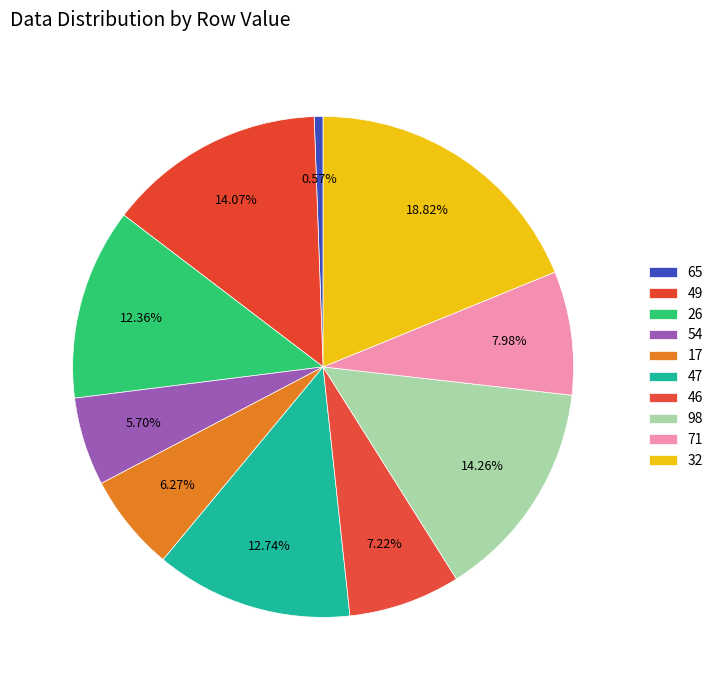

To the nearest percent, what is the combined percentage of 32 and 65?

19%